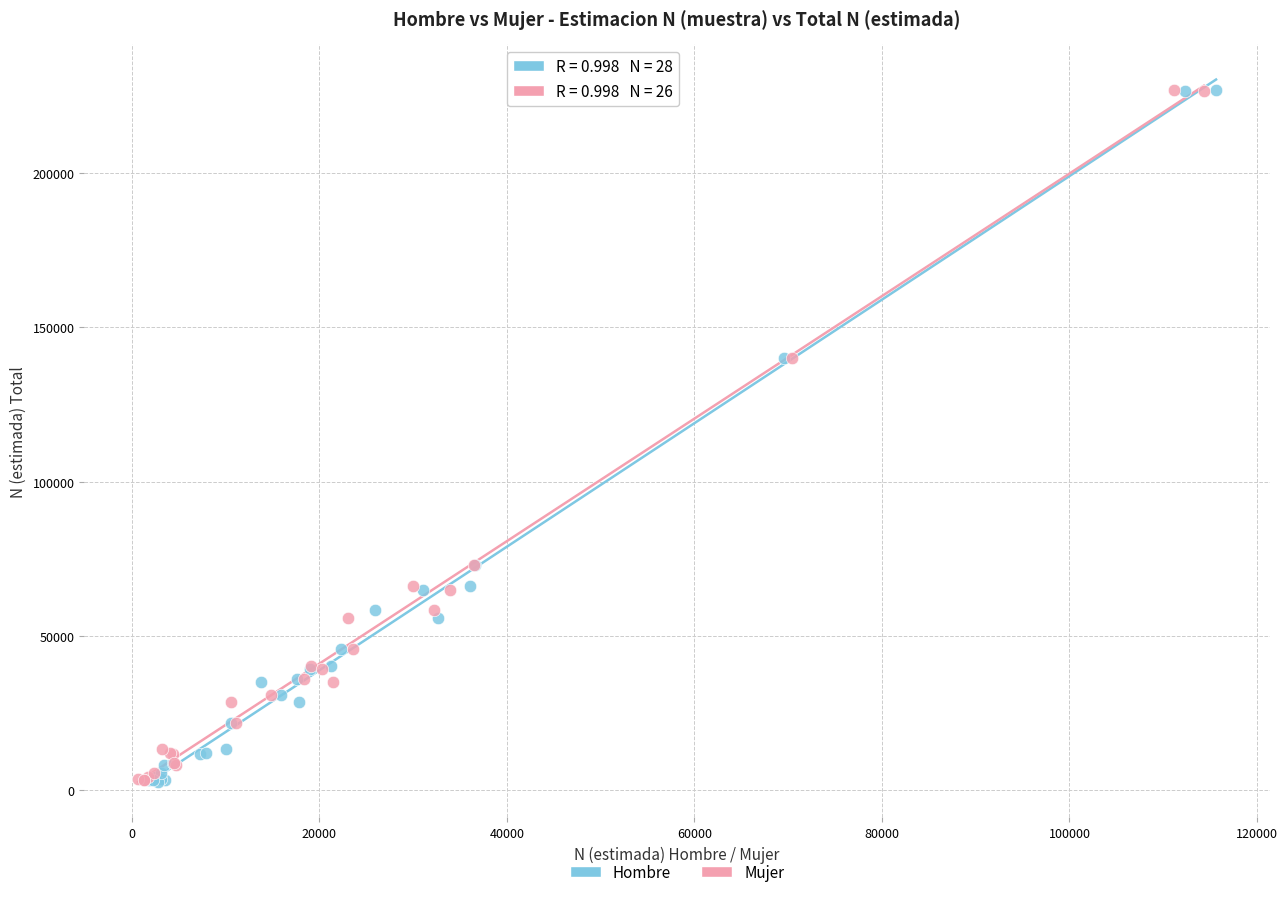

What are all the series names shown in the legend?

Hombre, Mujer